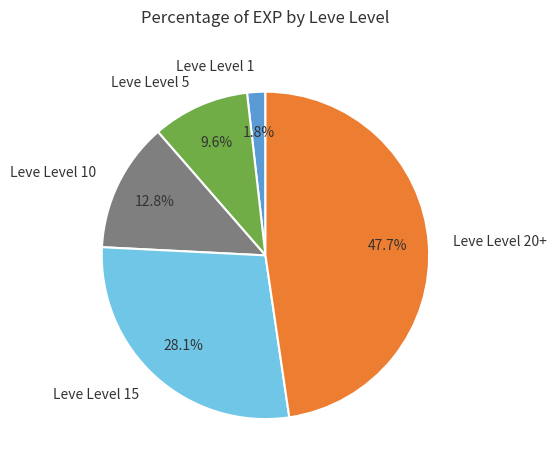

Rank the categories by value from lowest to highest.

Leve Level 1, Leve Level 5, Leve Level 10, Leve Level 15, Leve Level 20+